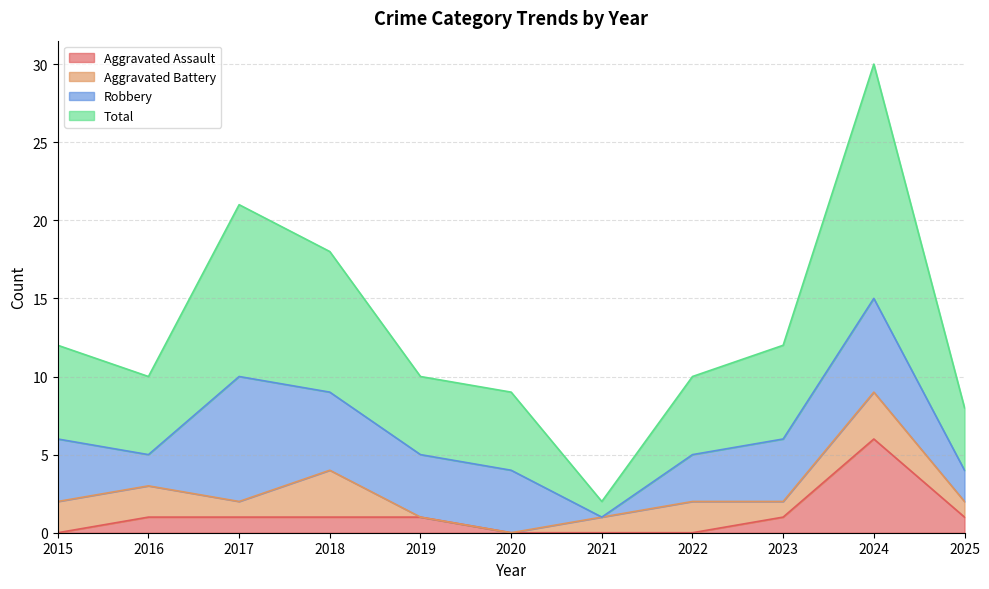

What is the maximum value for Aggravated Assault?

6